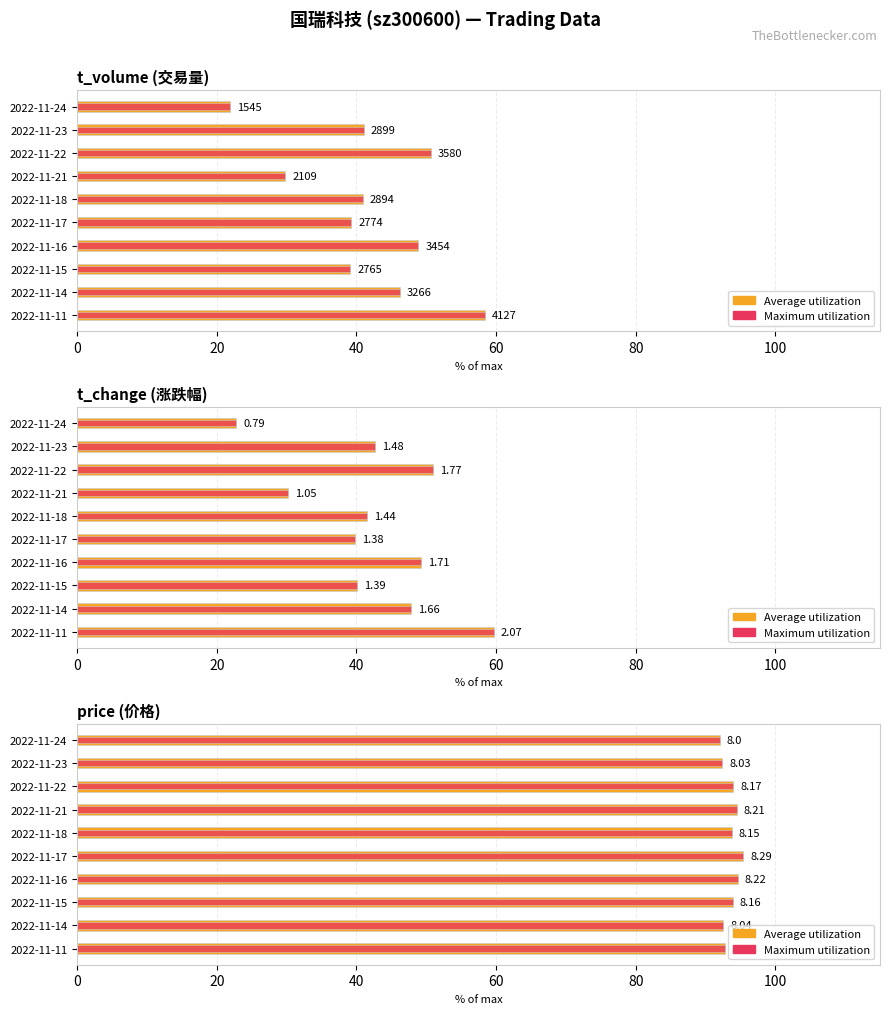

Which series has the largest total across all categories?

Average utilization